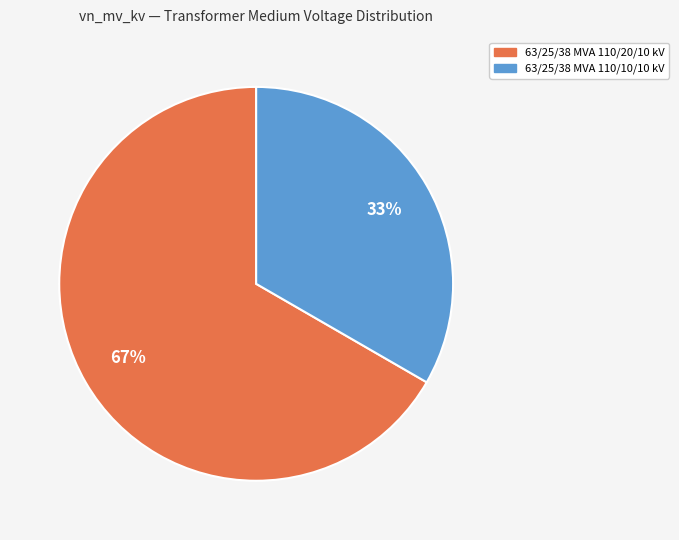

True or false: 63/25/38 MVA 110/20/10 kV accounts for 52% of the total.

False